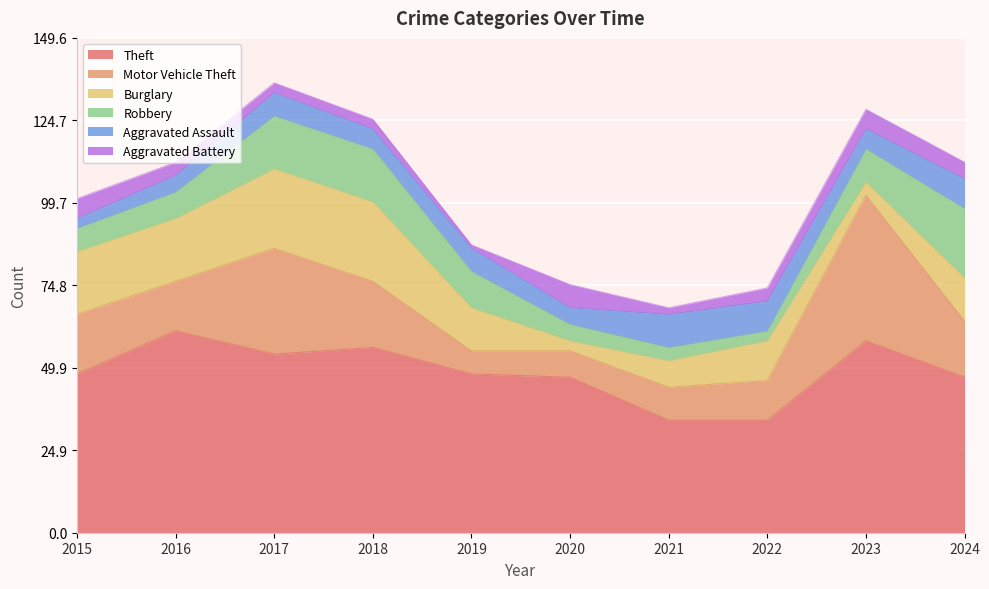

True or false: Burglary has a value of 19 at 2016.

True